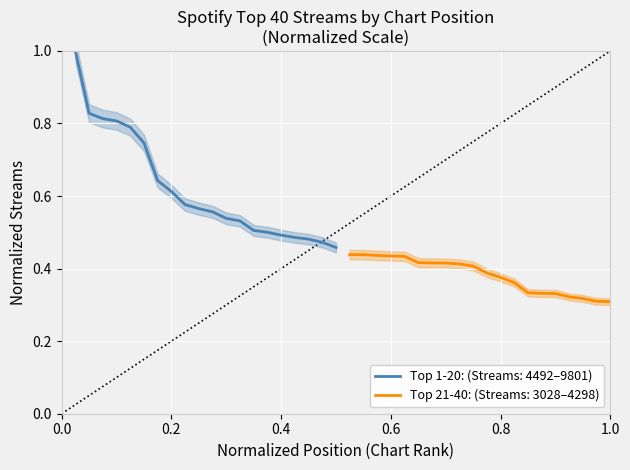

What value does the Top 20 Tracks series have at 9?

0.6